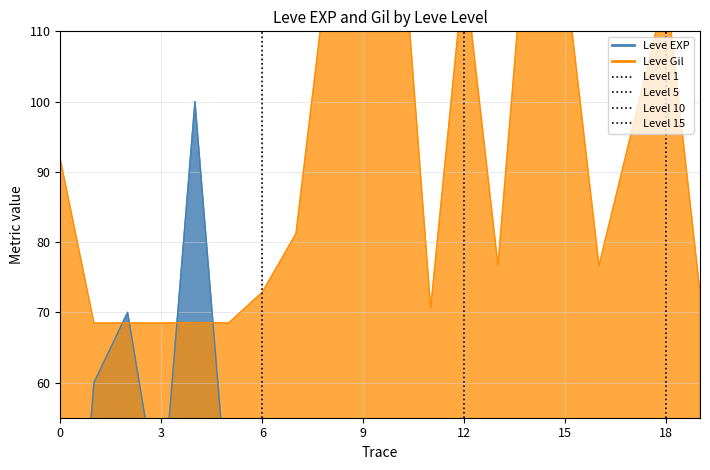

After their last crossing, which series has the higher values: Leve EXP or Leve Gil?

Leve Gil